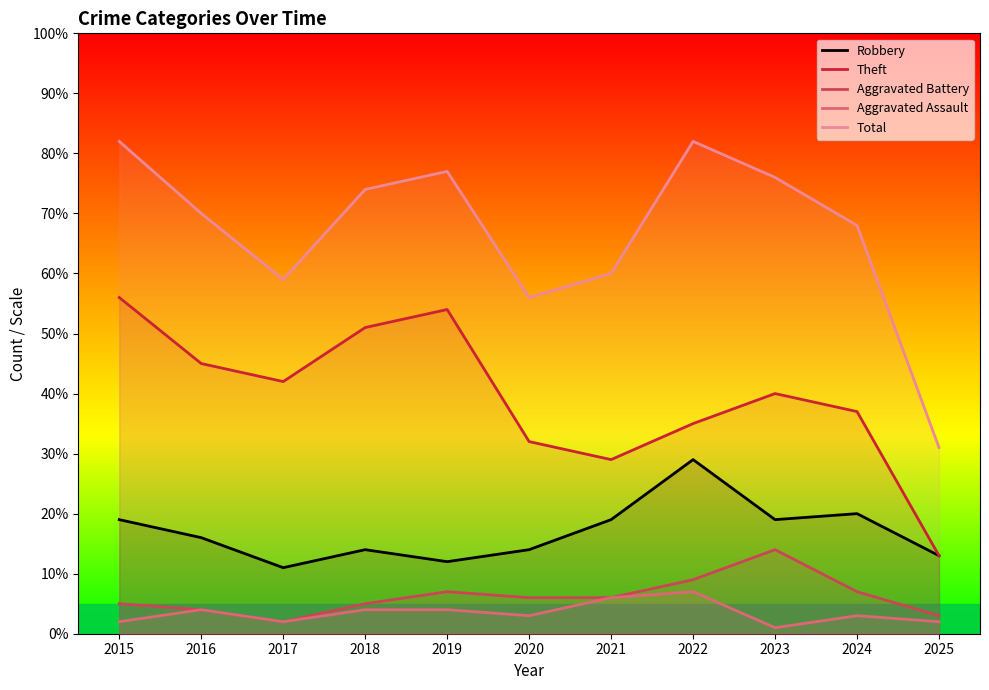

The value of Aggravated Assault at 2017 is 2.0. True or false?

True